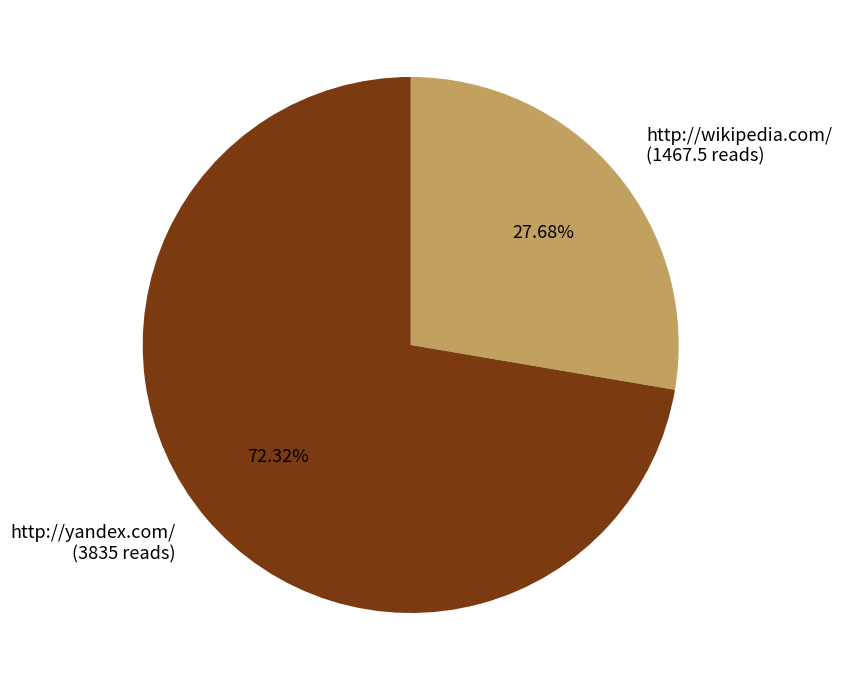

How many slices are in this pie chart?

2